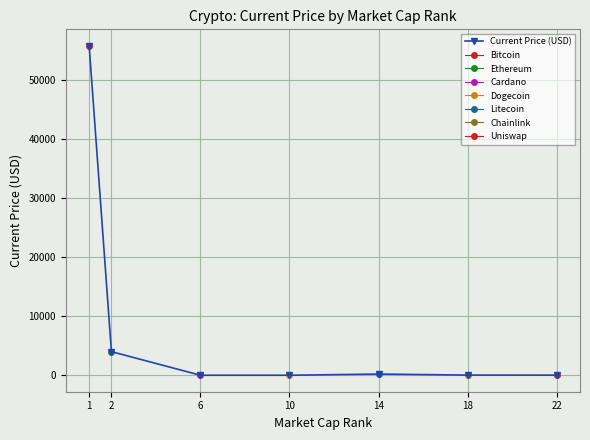

At which category does the chart reach its minimum across all series?

10